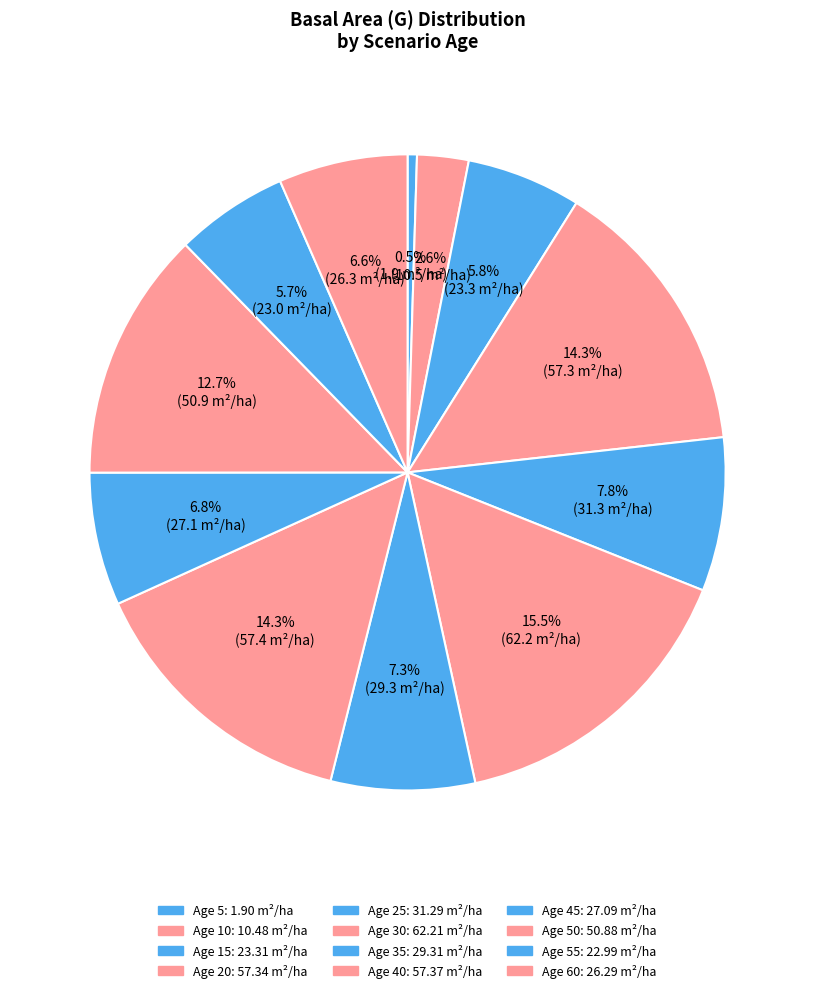

Approximately how many times larger is the value at 10 compared to 45?

0.4